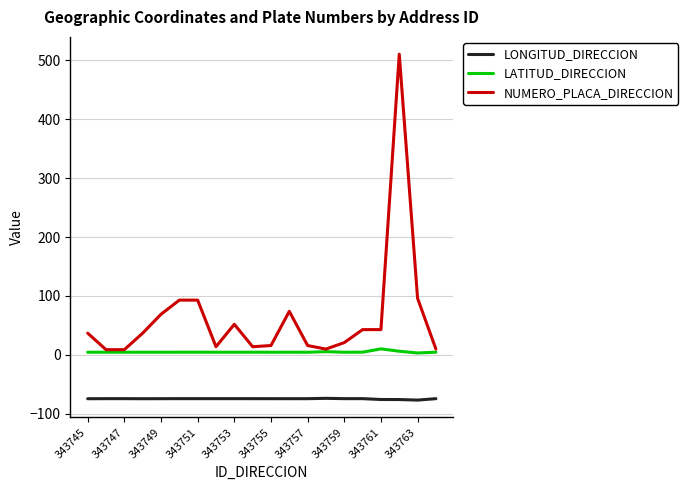

What is the minimum value shown in the chart?

-76.5